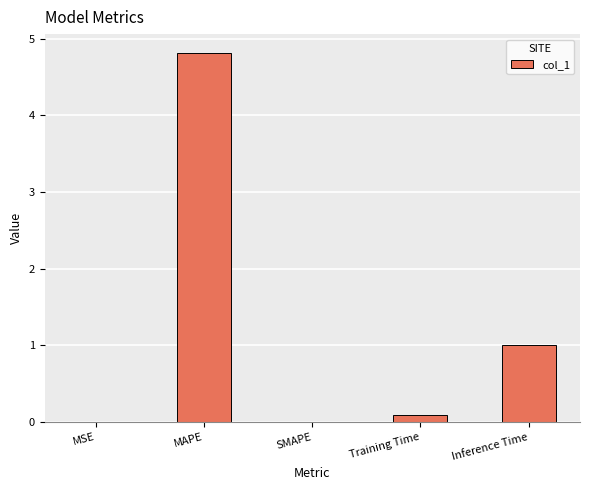

How many data points does each series have?

5